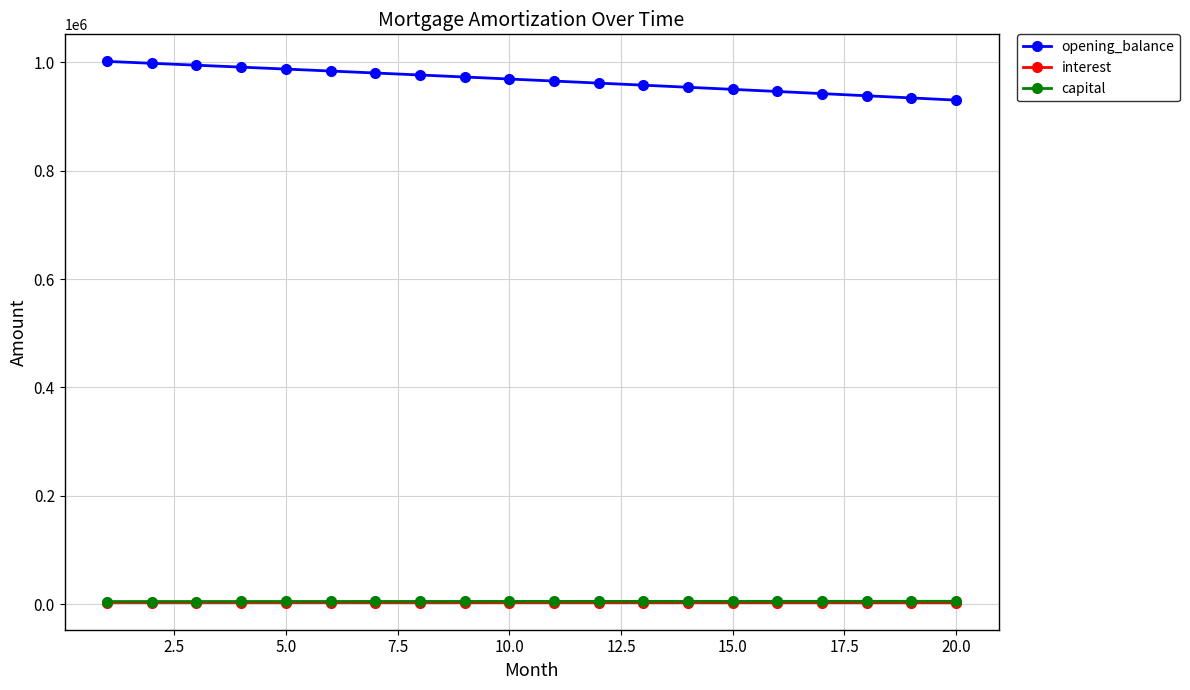

What is the sum of all interest values?

60414.1